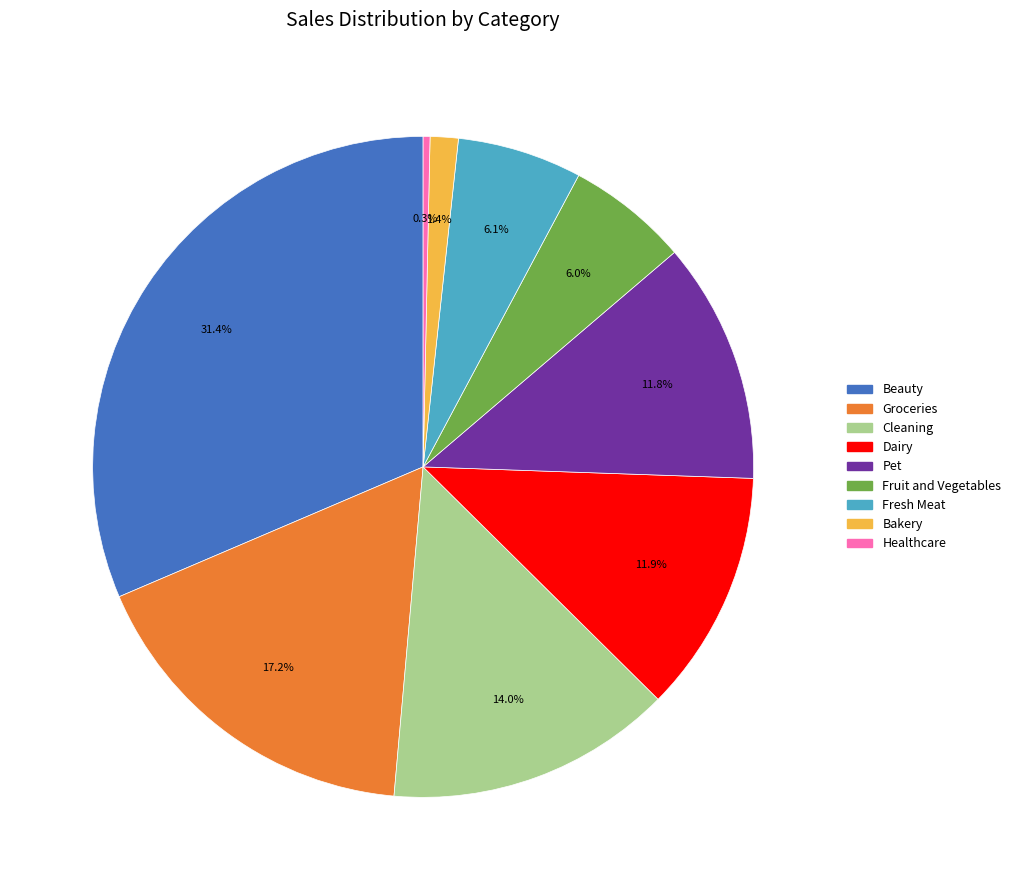

Does Fresh Meat account for over 50% of the chart?

No